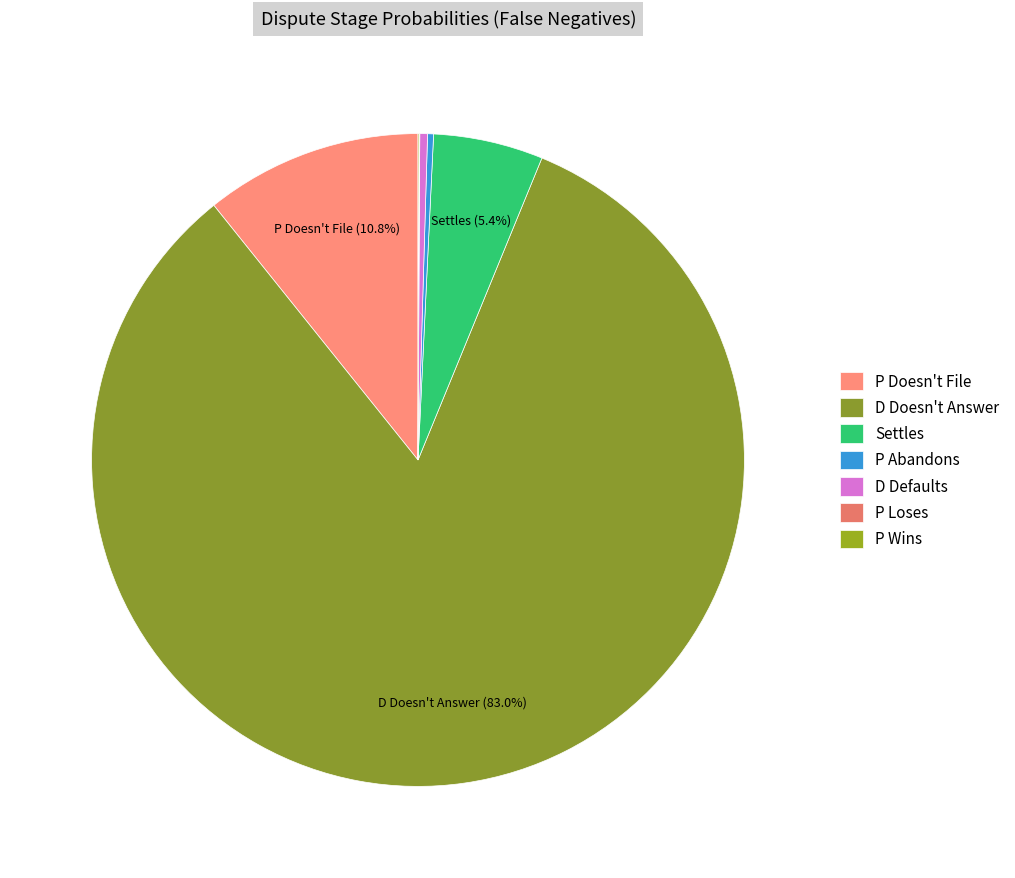

What is the largest slice in the pie chart?

D Doesn't Answer